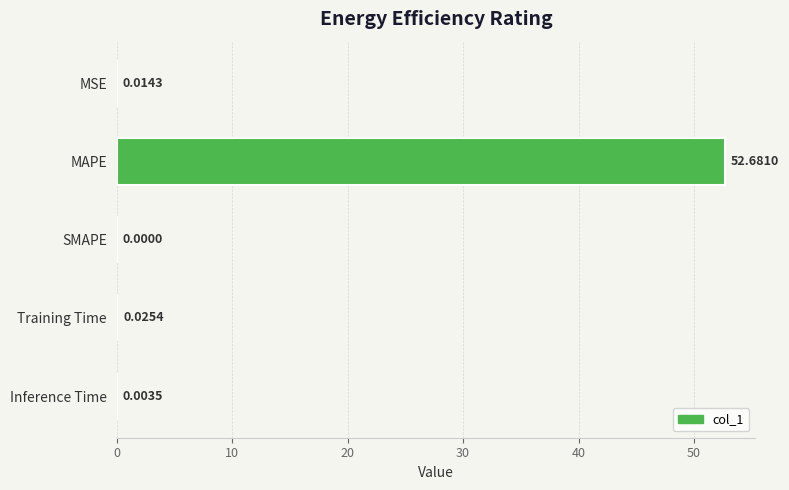

What is the average value?

10.5